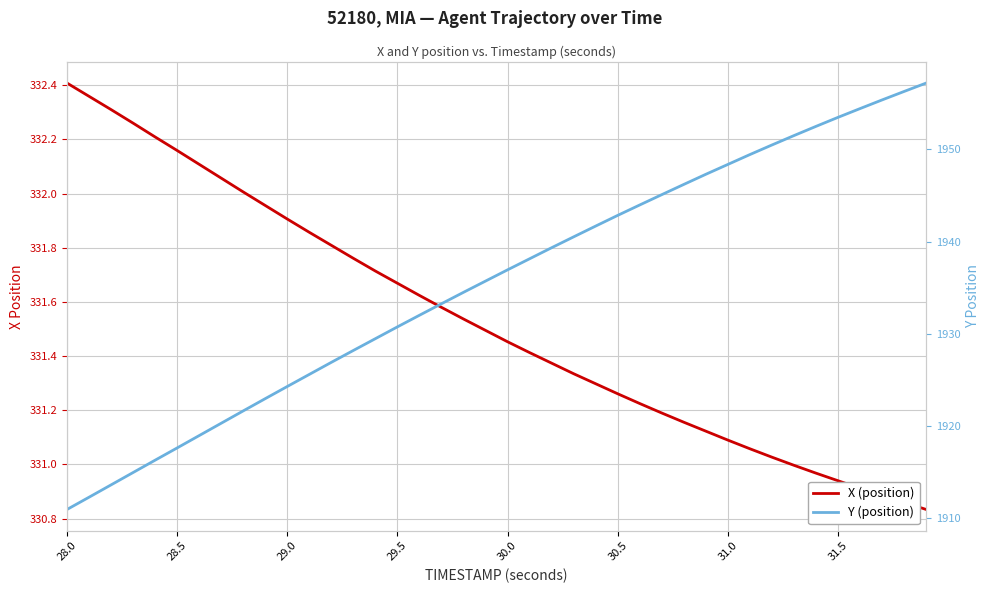

List the series in order of their peak value, lowest first.

X (position), Y (position)